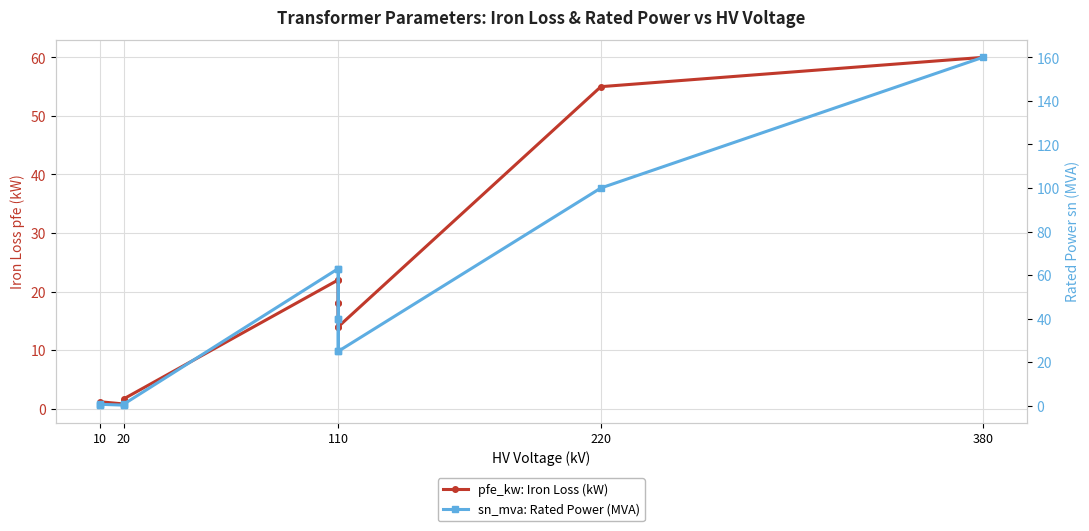

After their last crossing, which series has the higher values: pfe_kw: Iron Loss (kW) or sn_mva: Rated Power (MVA)?

sn_mva: Rated Power (MVA)